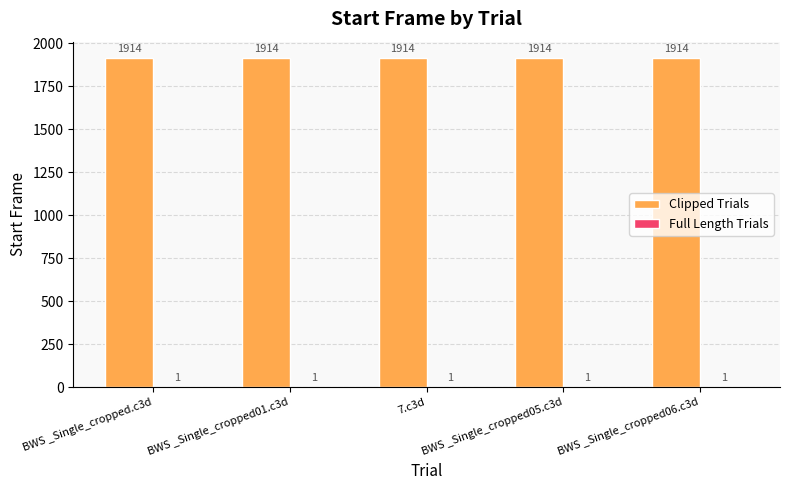

What is the greatest value displayed?

1914